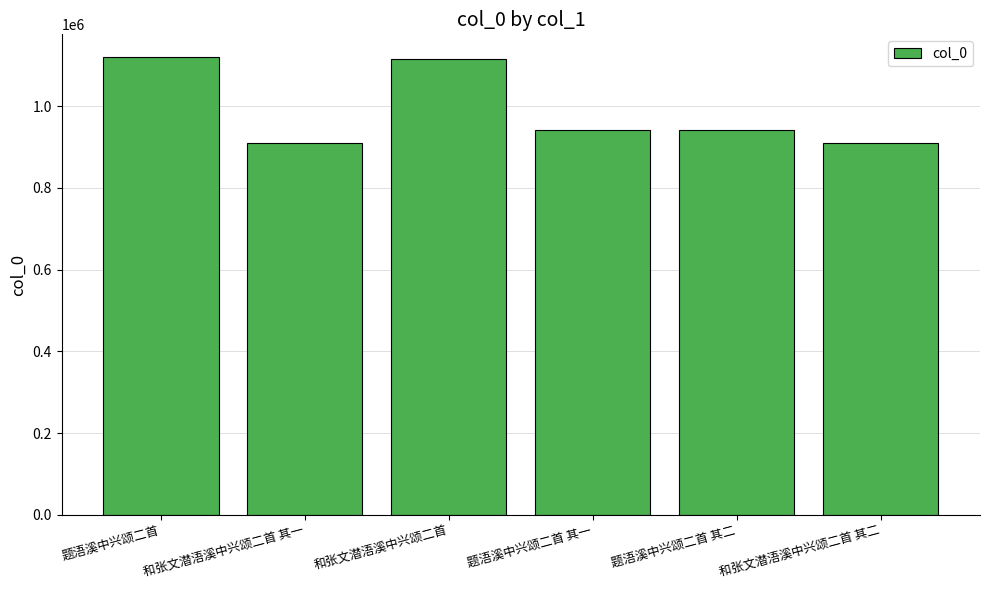

What is the approximate value at 题浯溪中兴颂二首, to the nearest 50?

1119300